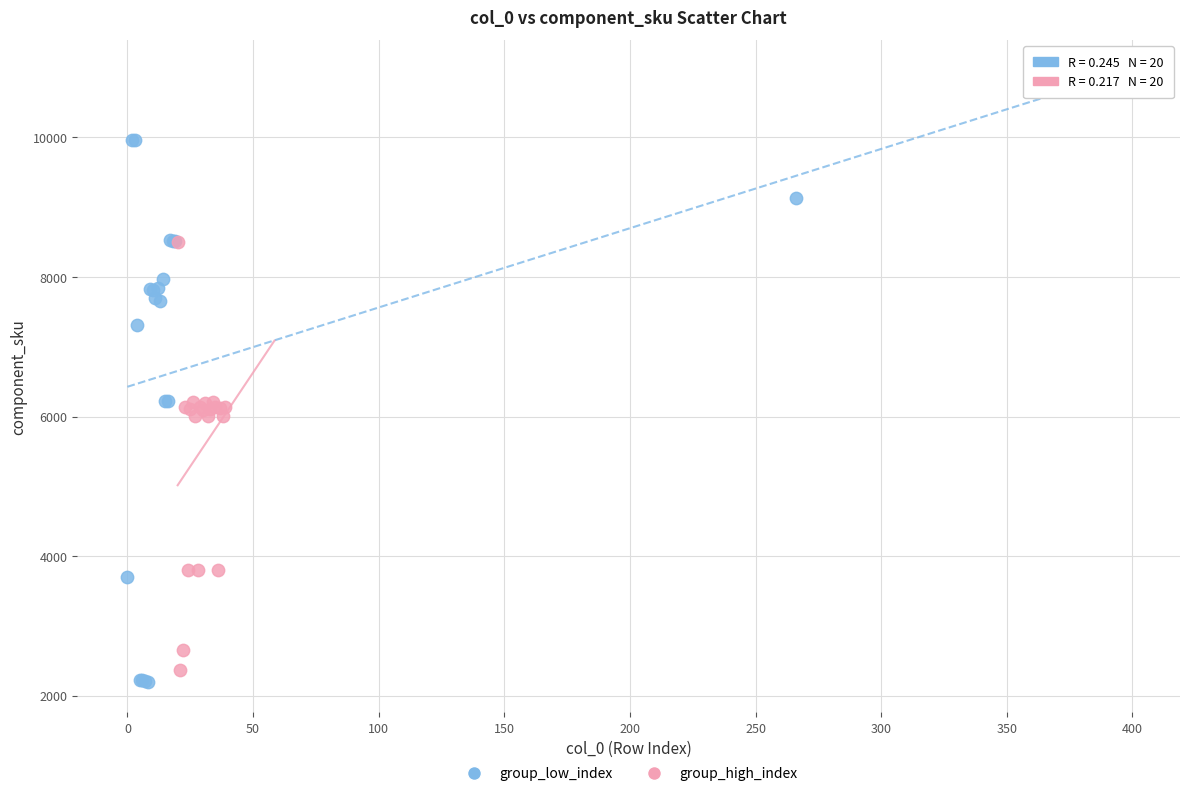

Which series contains the highest Y value?

group_low_index